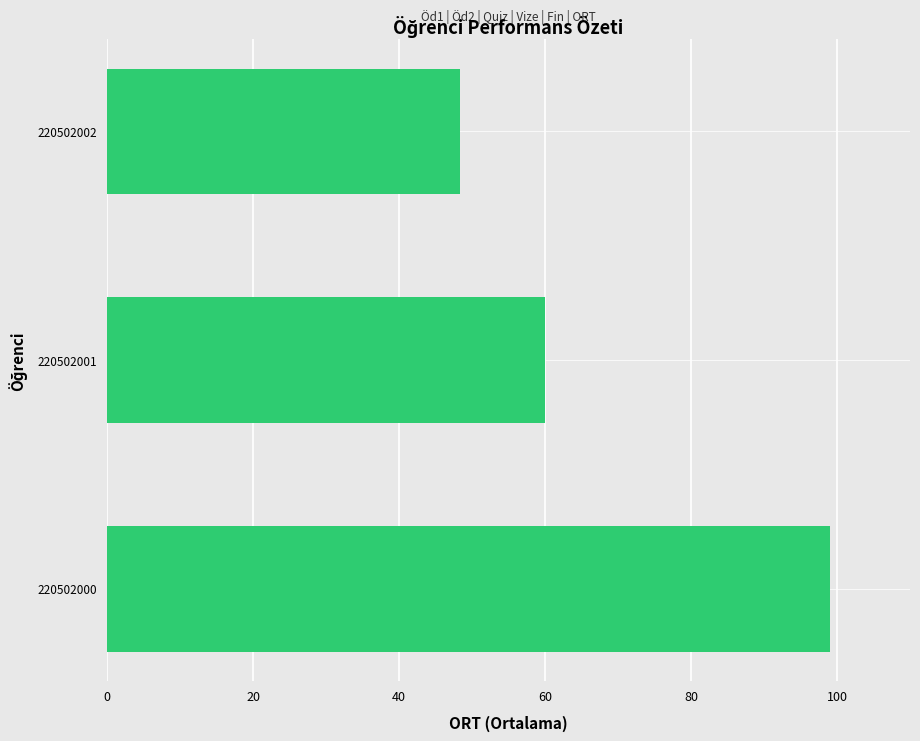

What is the difference between the maximum and minimum values?

50.7